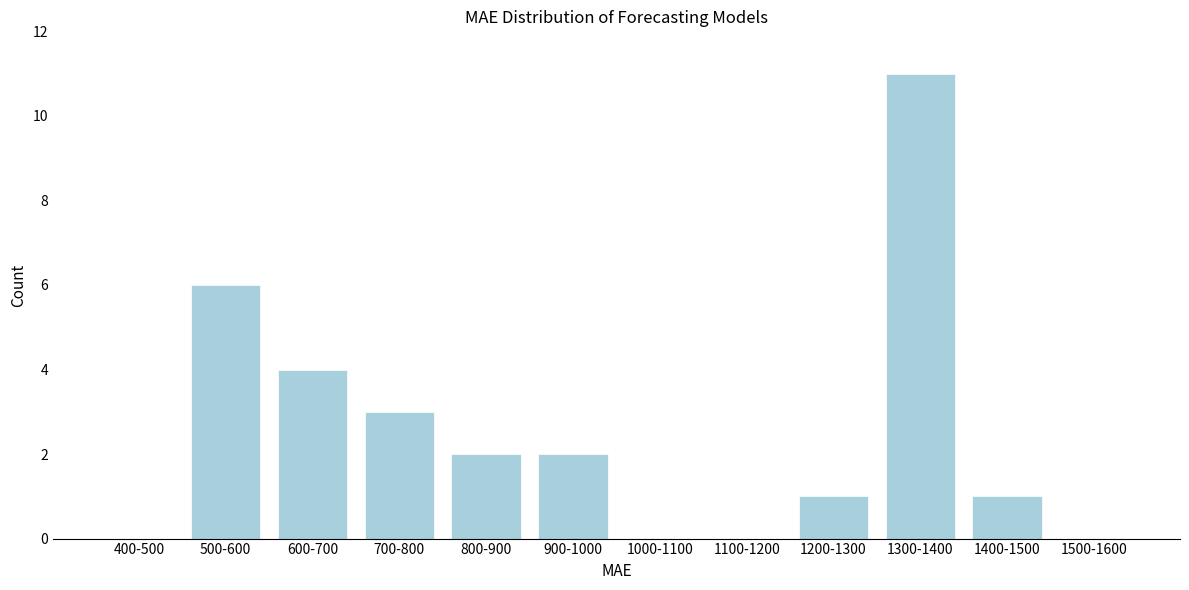

Reading right to left, list all the values displayed in this chart.

1500-1600=0	1400-1500=1	1300-1400=11	1200-1300=1	1100-1200=0	1000-1100=0	900-1000=2	800-900=2	700-800=3	600-700=4	500-600=6	400-500=0